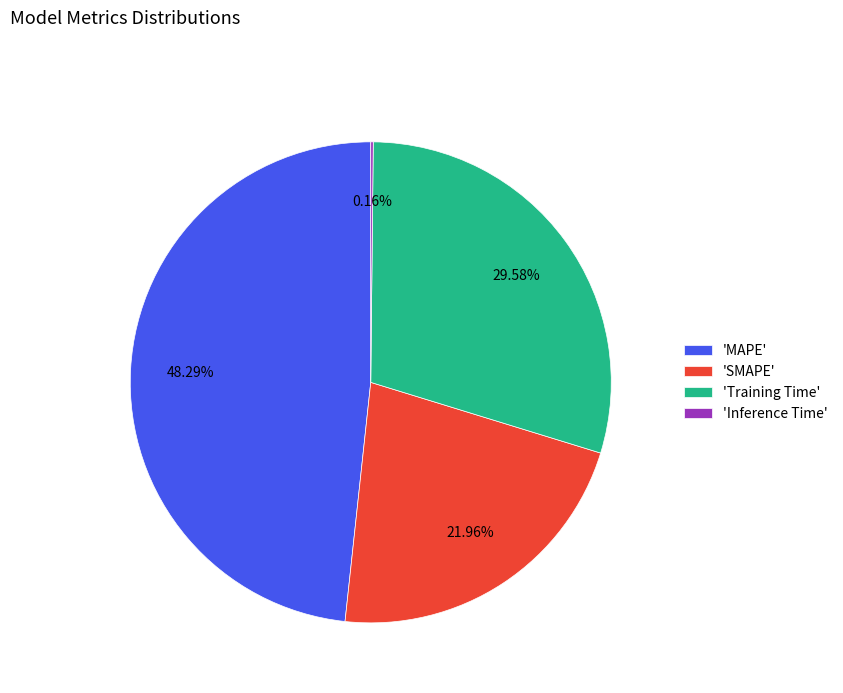

Approximately how many times larger is the value at 'SMAPE' compared to 'MAPE'?

0.5